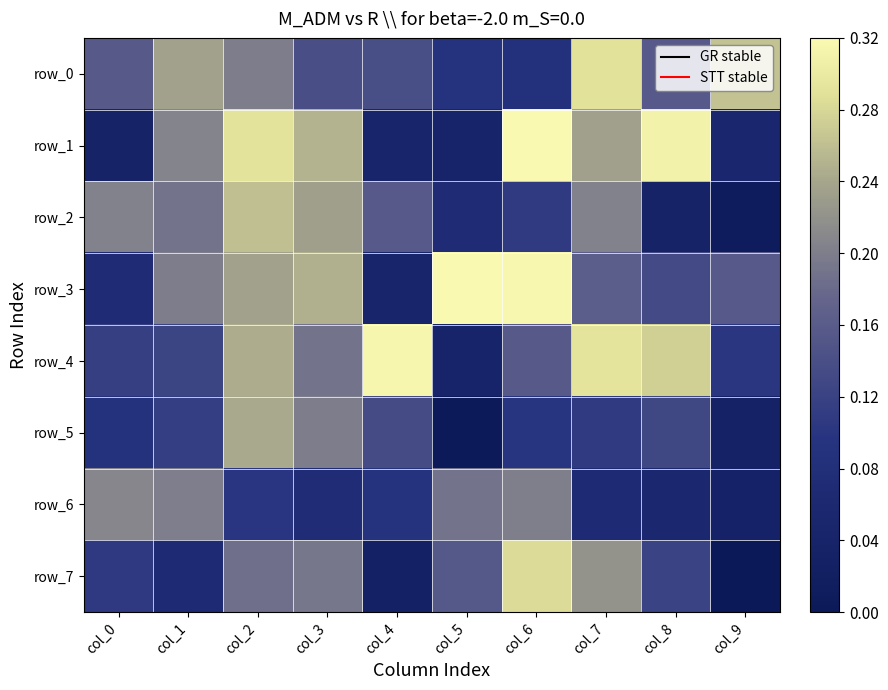

Which series has the widest spread of values?

row_7